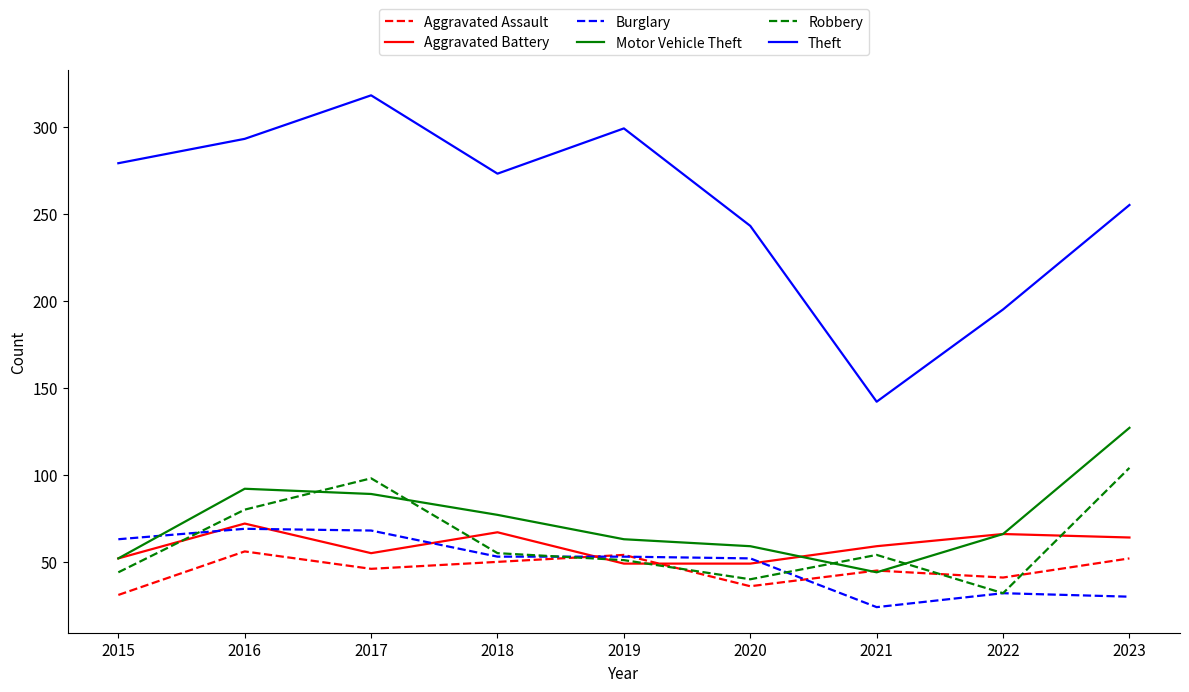

True or false: Aggravated Assault has more than 2 points higher than both neighbors.

True